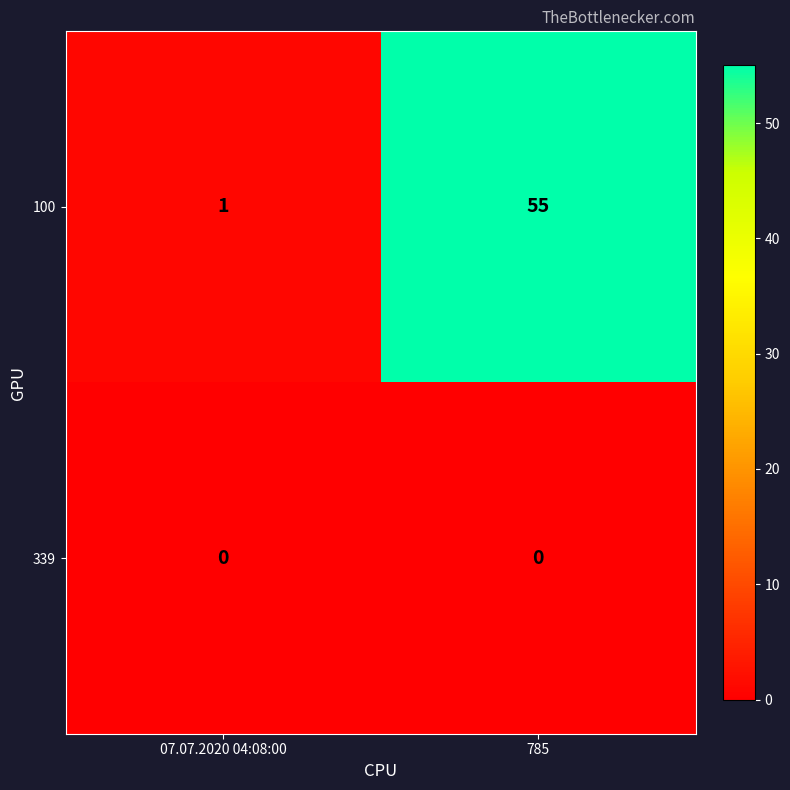

List the series in order of their peak value, lowest first.

339, 100